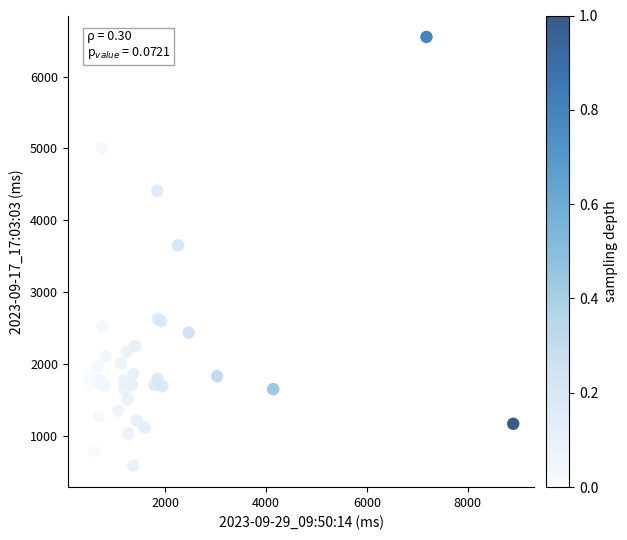

What Y value in the scatter plot is closest to 3567?

3652